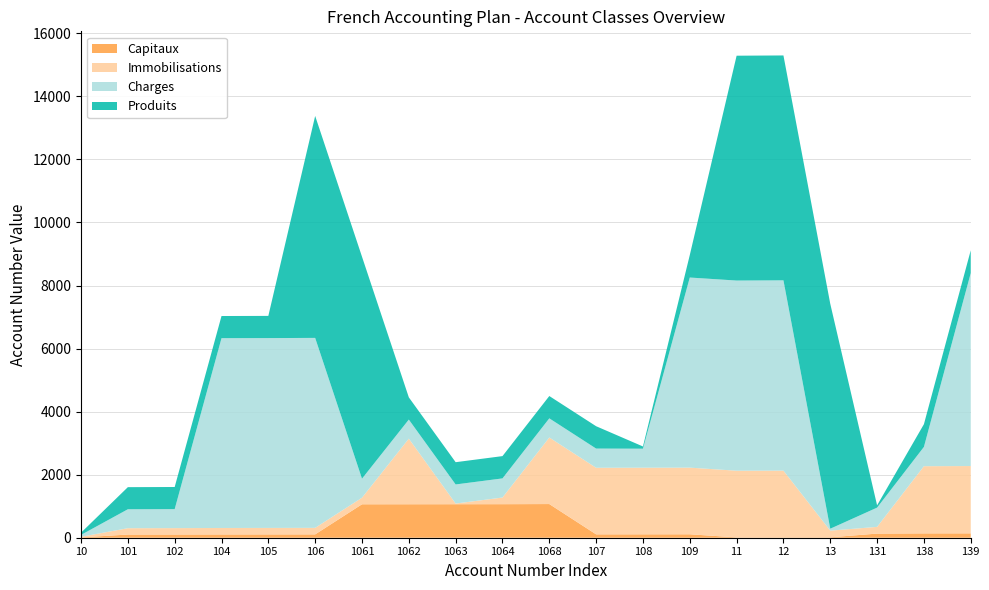

Reading left to right, what are all the values shown in this chart?

Capitaux: 10=10	101=101	102=102	104=104	105=105	106=106	1061=1061	1062=1062	1063=1063	1064=1064	1068=1068	107=107	108=108	109=109	11=11	12=12	13=13	131=131	138=138	139=139
Immobilisations: 10=20	101=201	102=203	104=205	105=206	106=207	1061=208	1062=2081	1063=21	1064=211	1068=2111	107=2112	108=2113	109=2114	11=2115	12=2116	13=212	131=213	138=2131	139=2135
Charges: 10=60	101=601	102=602	104=6021	105=6022	106=6026	1061=604	1062=605	1063=606	1064=607	1068=608	107=609	108=603	109=6031	11=6032	12=6037	13=61	131=611	138=612	139=6122
Produits: 10=70	101=701	102=702	104=703	105=704	106=7041	1061=7042	1062=705	1063=706	1064=707	1068=708	107=709	108=71	109=713	11=7133	12=7134	13=7135	131=72	138=721	139=722